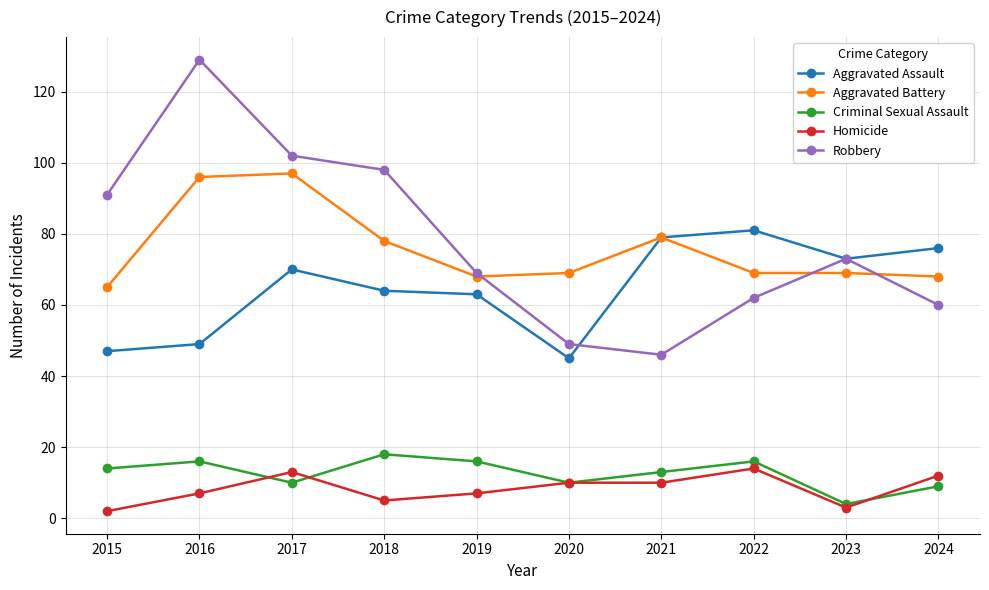

What value does the Aggravated Battery series have at 2019, to the nearest 5?

70